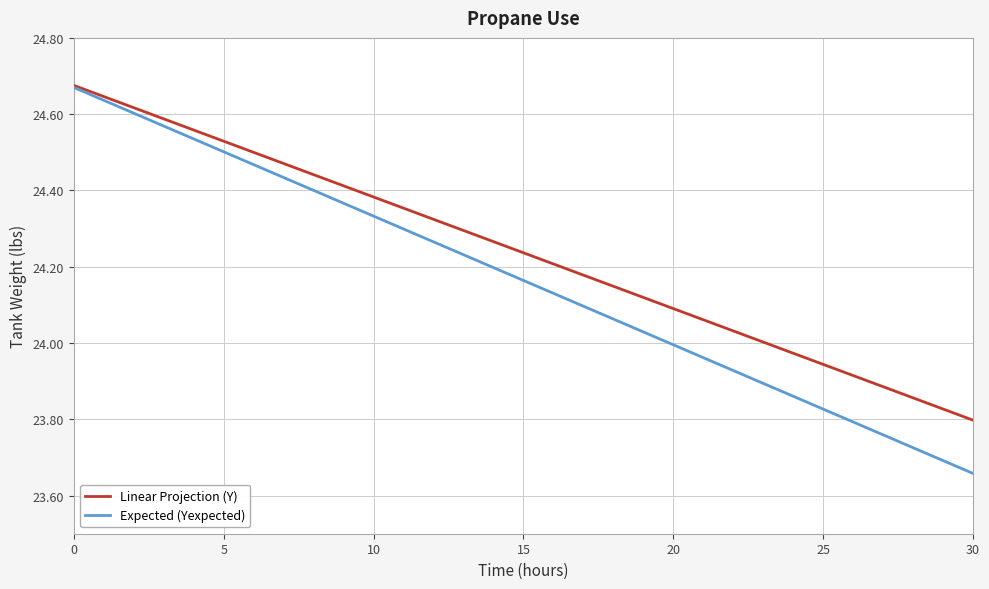

Which series has the largest total across all categories?

Linear Projection (Y)